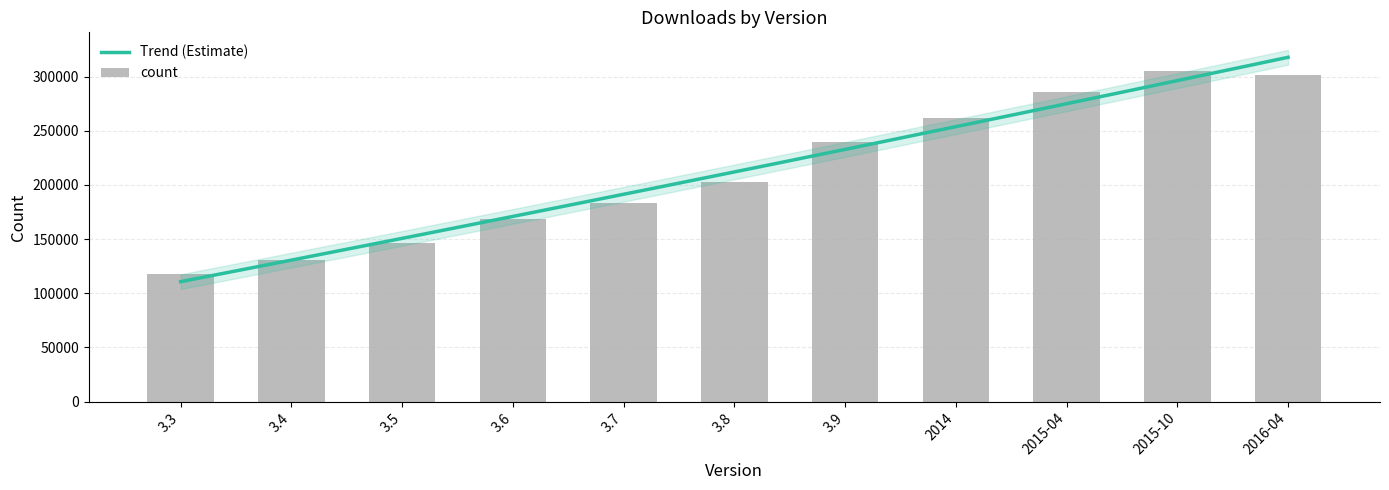

What is the minimum value shown in the chart?

118042